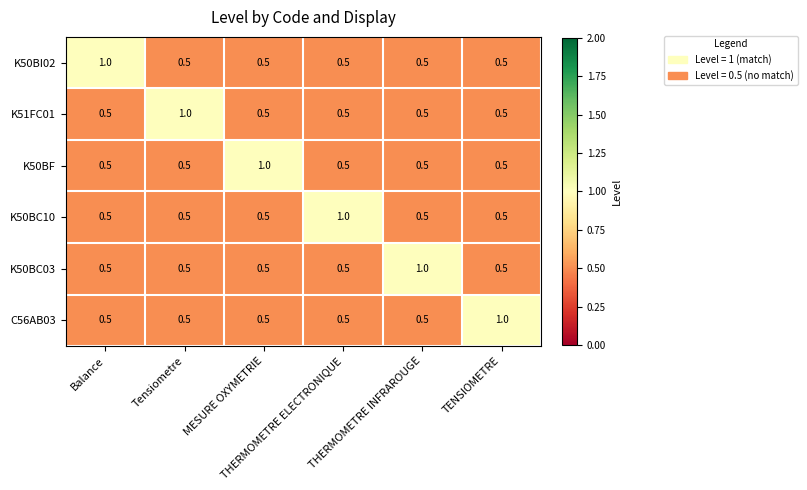

What is the difference between the maximum and minimum values in the K50BC03 series?

0.5